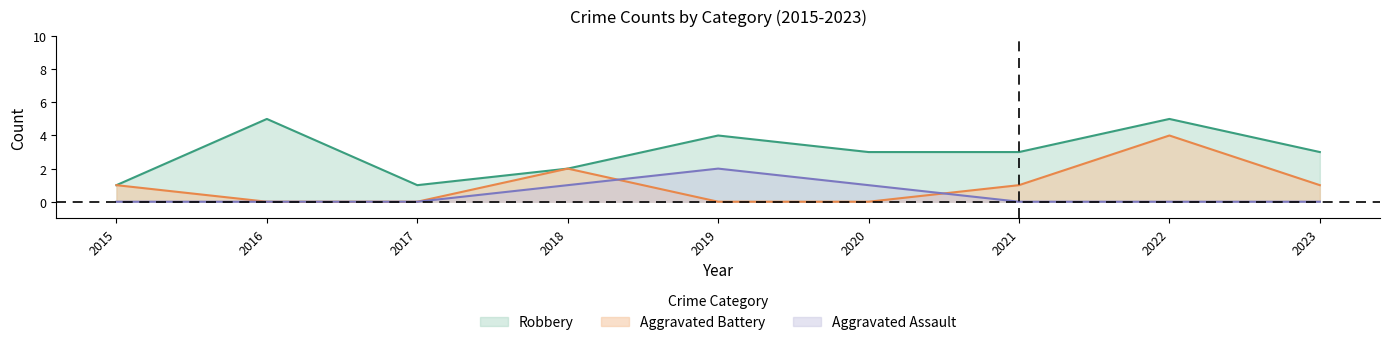

What is the sum of all Aggravated Assault values?

4